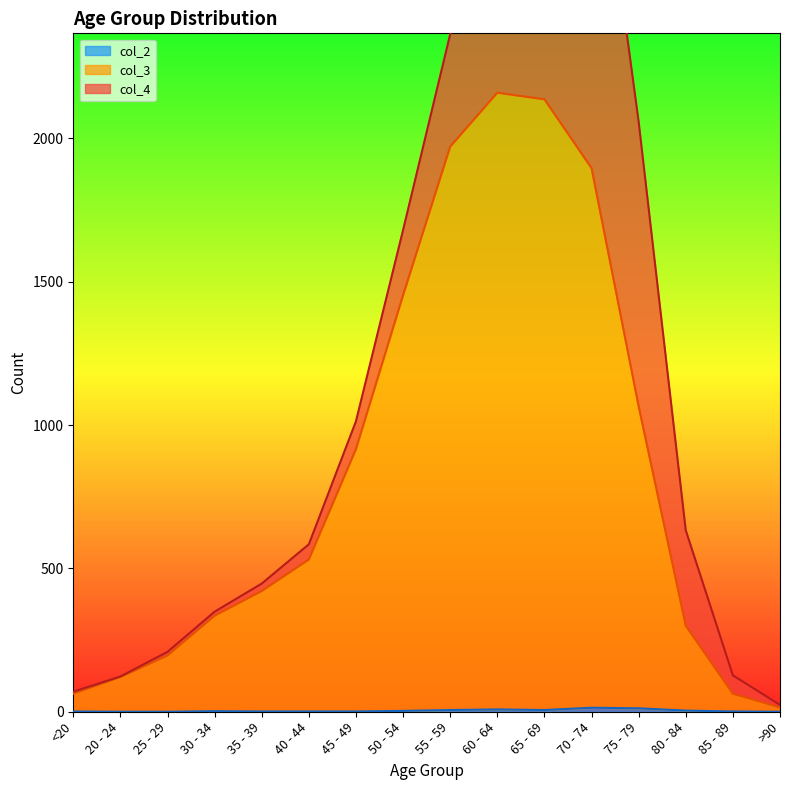

What is the difference between the maximum and second lowest values in the col_2 series?

14